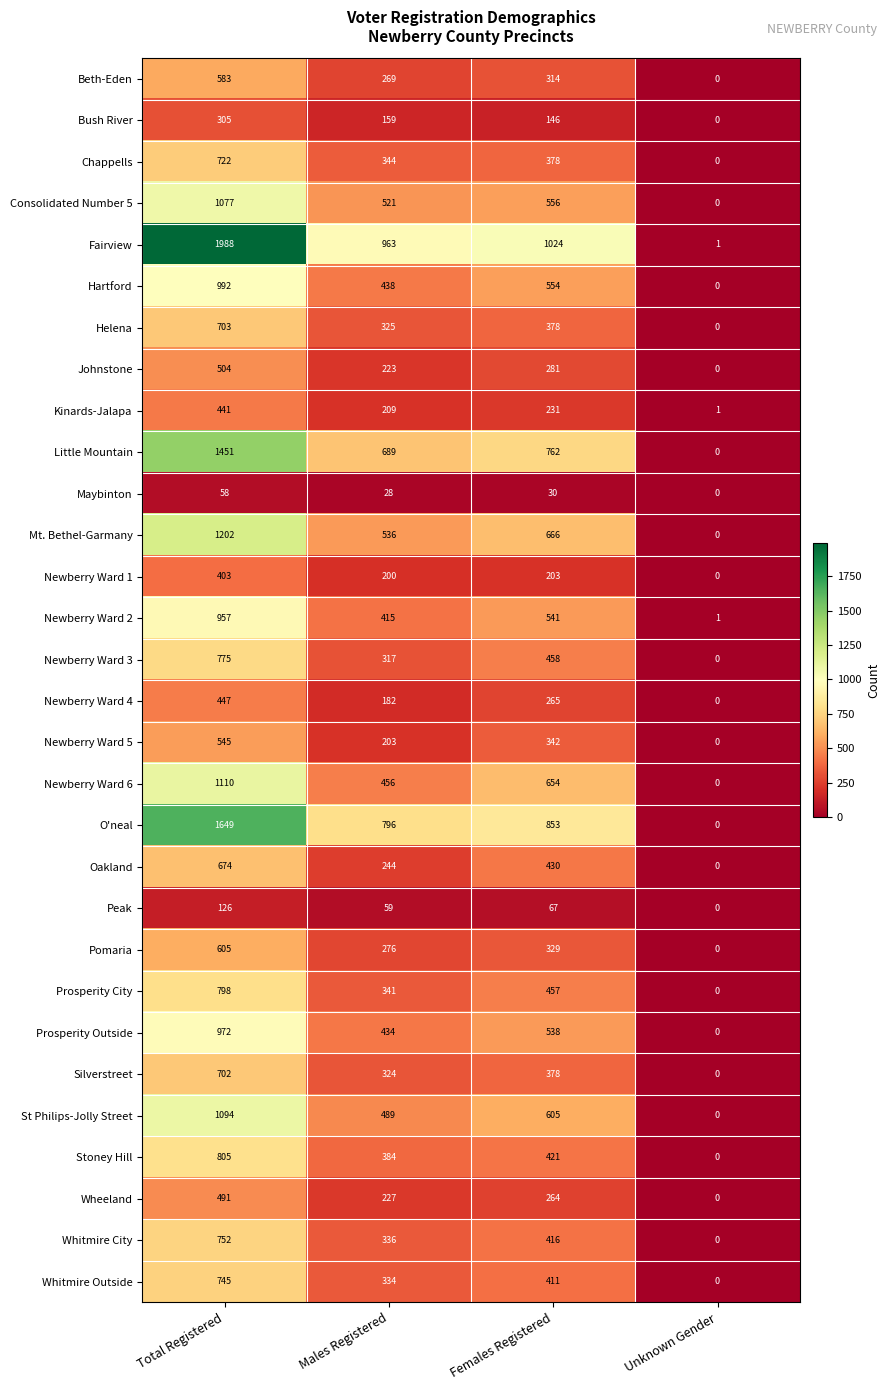

What is the spread (max minus min) of values at Males Registered?

935